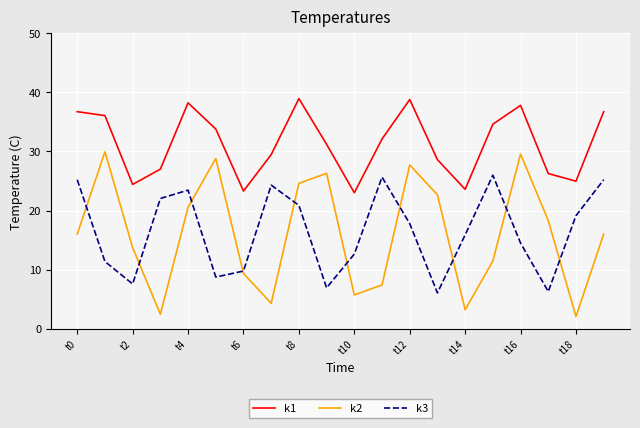

True or false: k1 and k3 intersect in this chart.

False